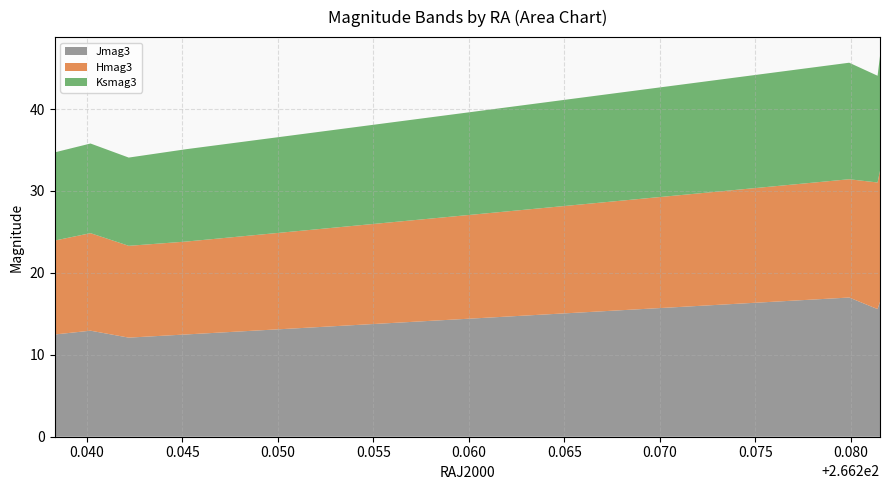

Reading right to left, list all the values displayed in this chart.

Jmag3: 266.28151656975353=16.5	266.2813900092421=15.6	266.27990410643054=17.0	266.2452=12.5	266.2422=12.1	266.2402=12.9	266.23833=12.5
Hmag3: 266.28151656975353=16.0	266.2813900092421=15.5	266.27990410643054=14.4	266.2452=11.3	266.2422=11.2	266.2402=11.9	266.23833=11.5
Ksmag3: 266.28151656975353=14.0	266.2813900092421=13.0	266.27990410643054=14.2	266.2452=11.3	266.2422=10.8	266.2402=10.9	266.23833=10.8